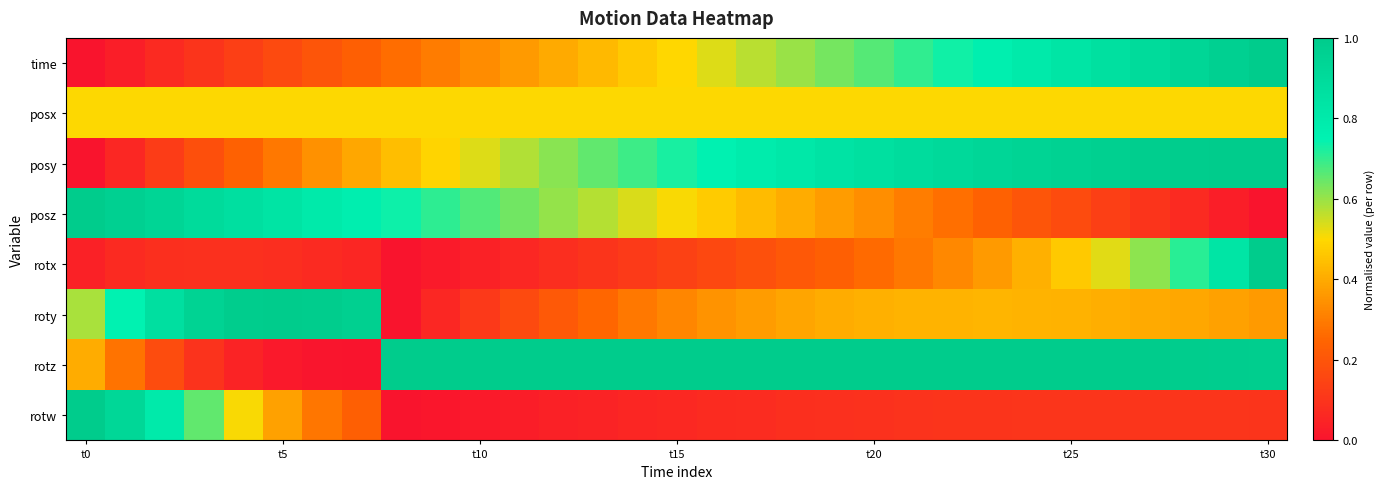

How many distinct data groups are displayed?

8